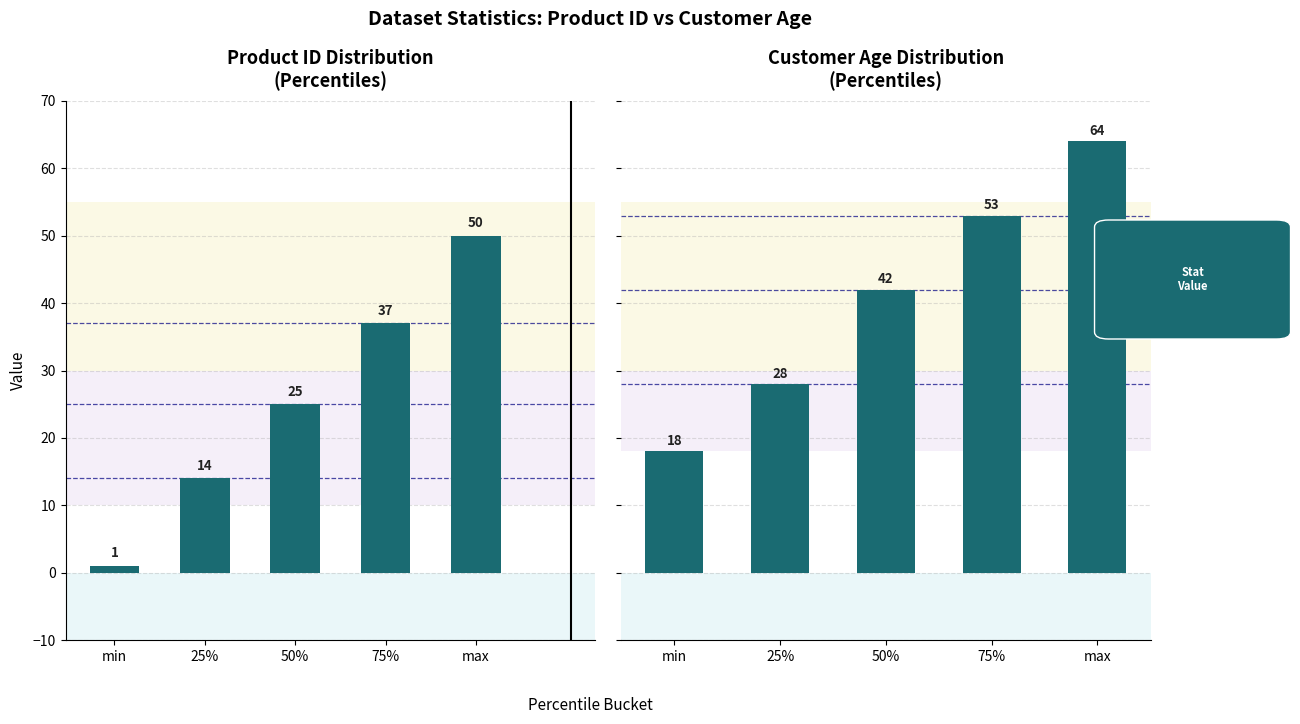

Is it true that customer_age equals 28 at 25%?

True